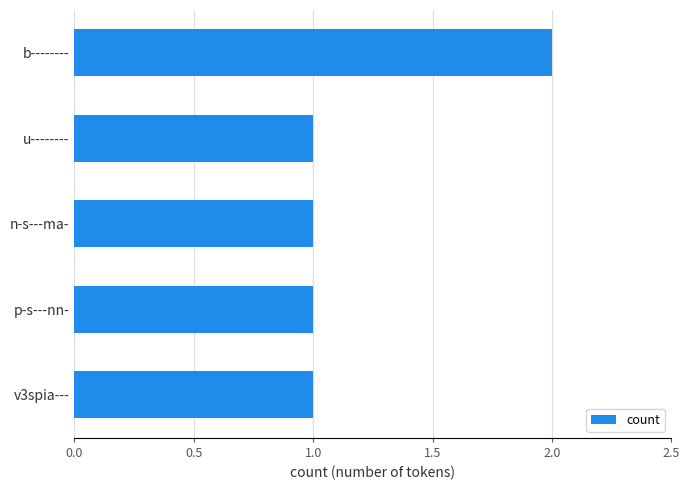

Reading bottom to top, transcribe all the data shown in this chart.

v3spia---=1	p-s---nn-=1	n-s---ma-=1	u--------=1	b--------=2